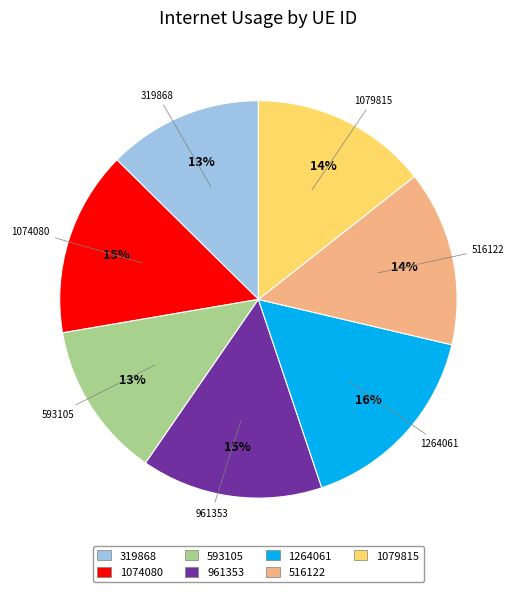

How many segments does this pie chart have?

7